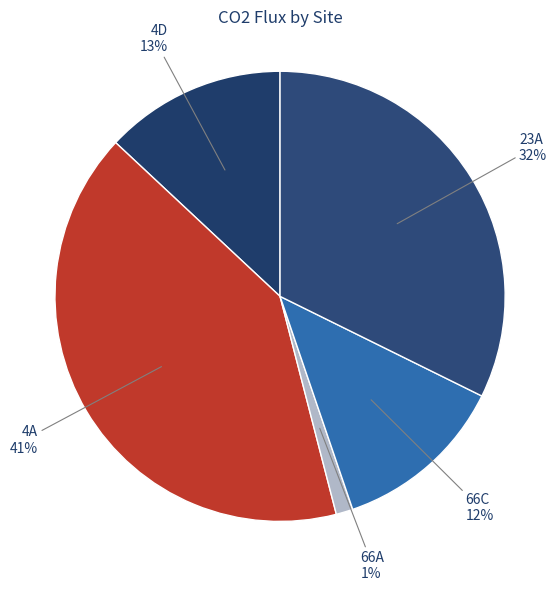

Is it true that 4A is 21% of the pie?

False